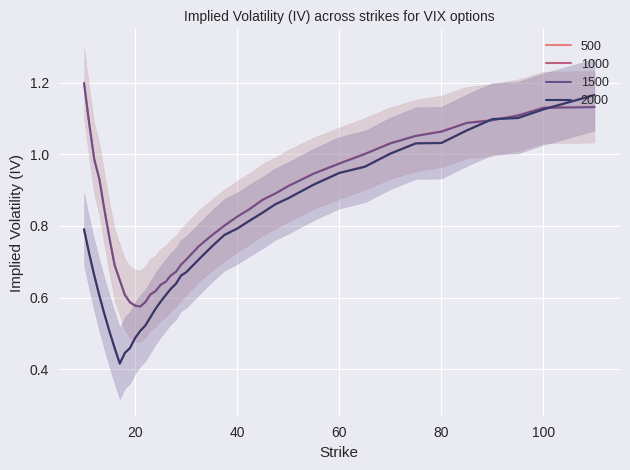

Which series has the widest spread of values?

put_iv